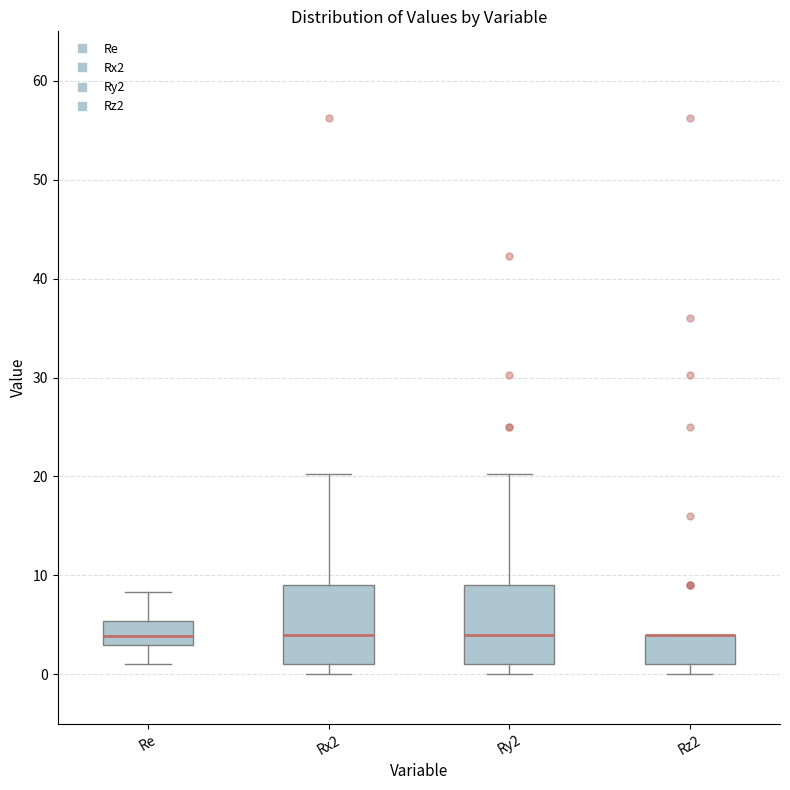

Reading left to right, transcribe this box plot: for each box, give where its median line is, the range the box spans, and where its two whiskers end, as read against the y-axis. The values are not printed on the chart, so give them approximately, as read against the axis.

Re: median 4, box 3 to 5, whiskers 1 to 8
Rx2: median 4, box 1 to 9, whiskers 0 to 20
Ry2: median 4, box 1 to 9, whiskers 0 to 20
Rz2: median 4 (drawn on the box's upper edge), box 1 to 4, whiskers 0 to 4